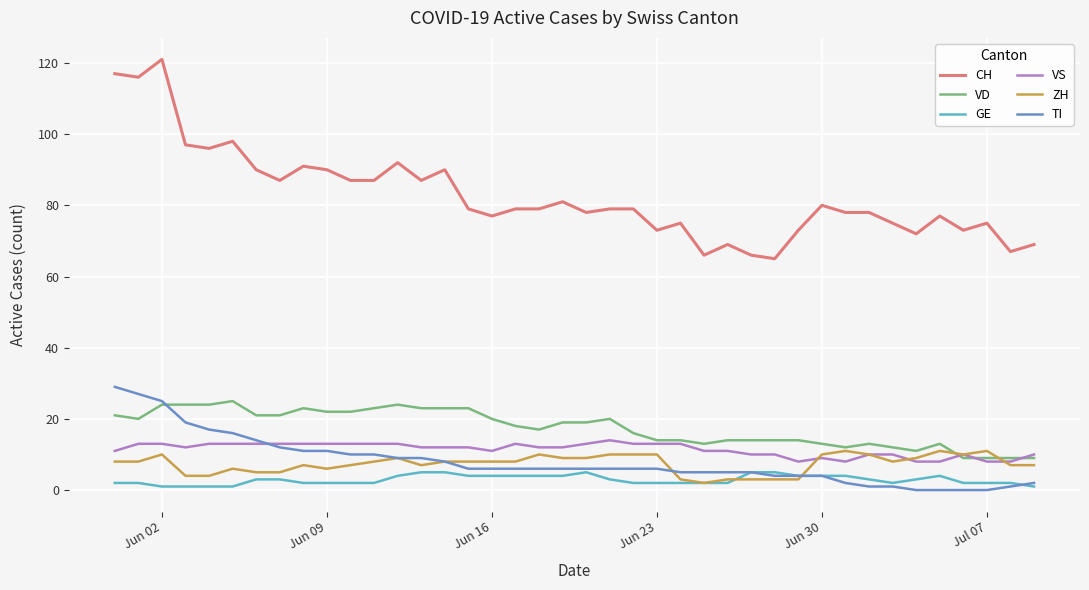

True or false: CH and VS cross at least once.

False